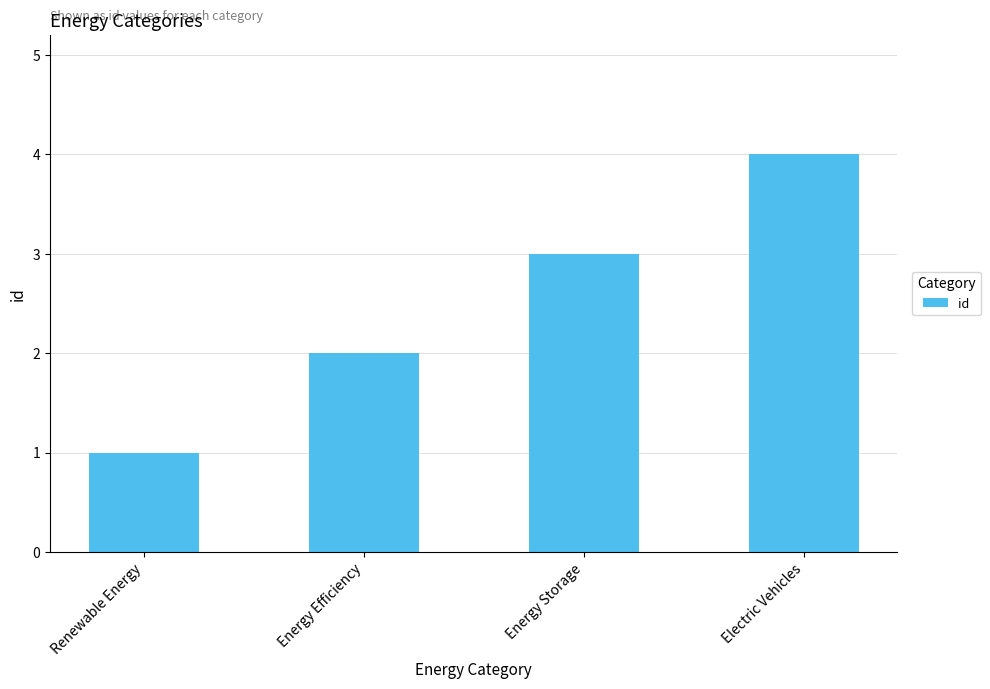

Reading left to right, list all the values displayed in this chart.

1	2	3	4